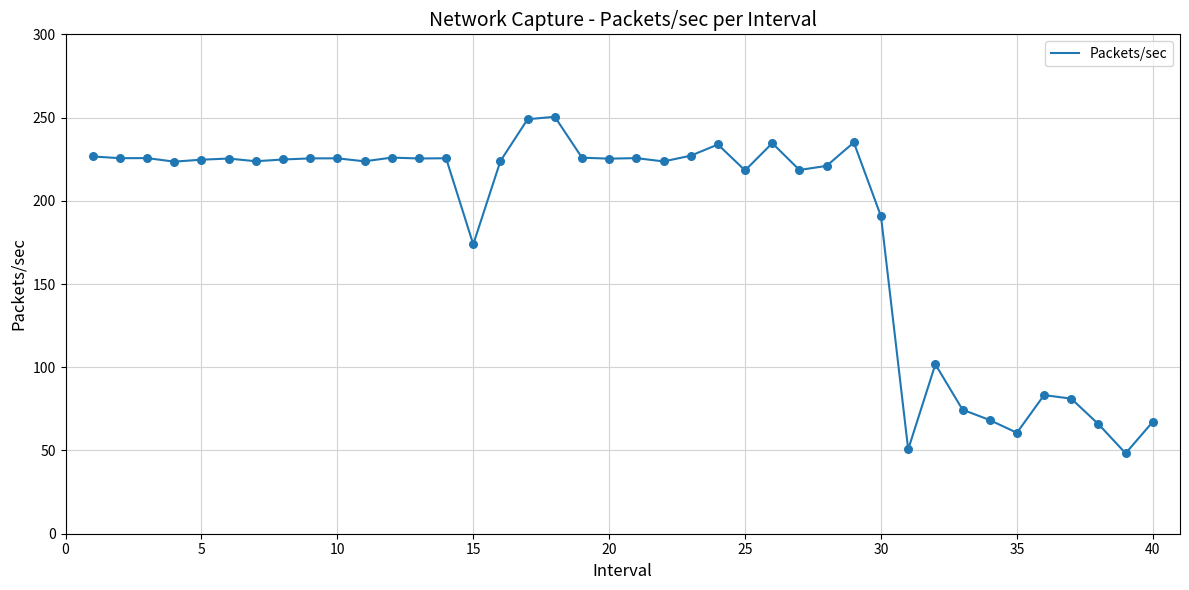

What is the difference between the maximum and minimum values?

202.2